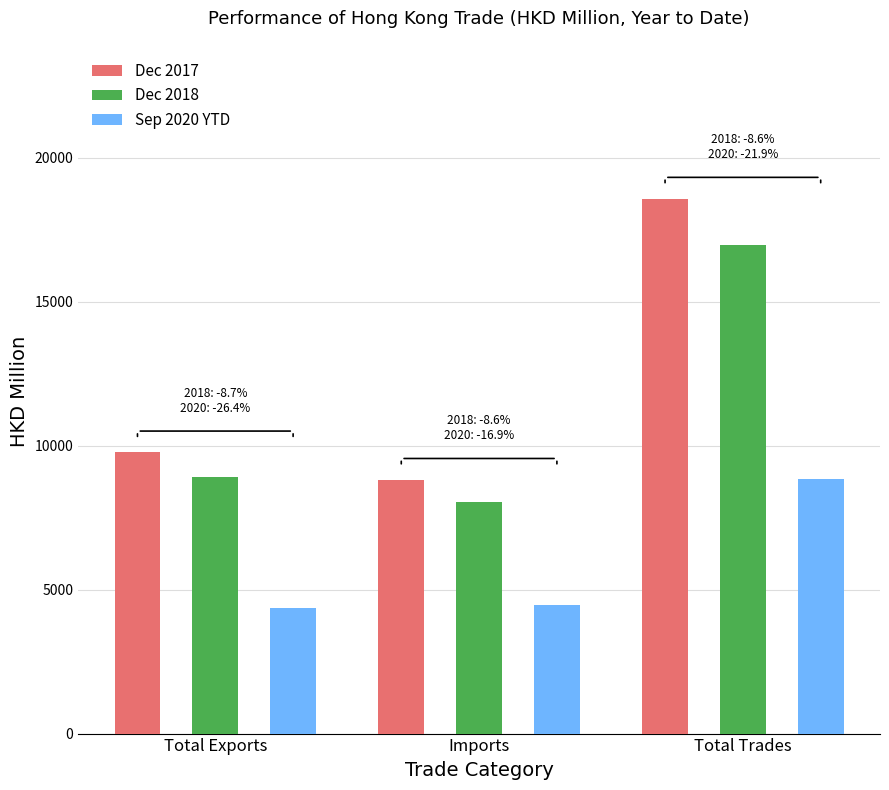

What is the spread (max minus min) of values at Total Exports?

5398.2